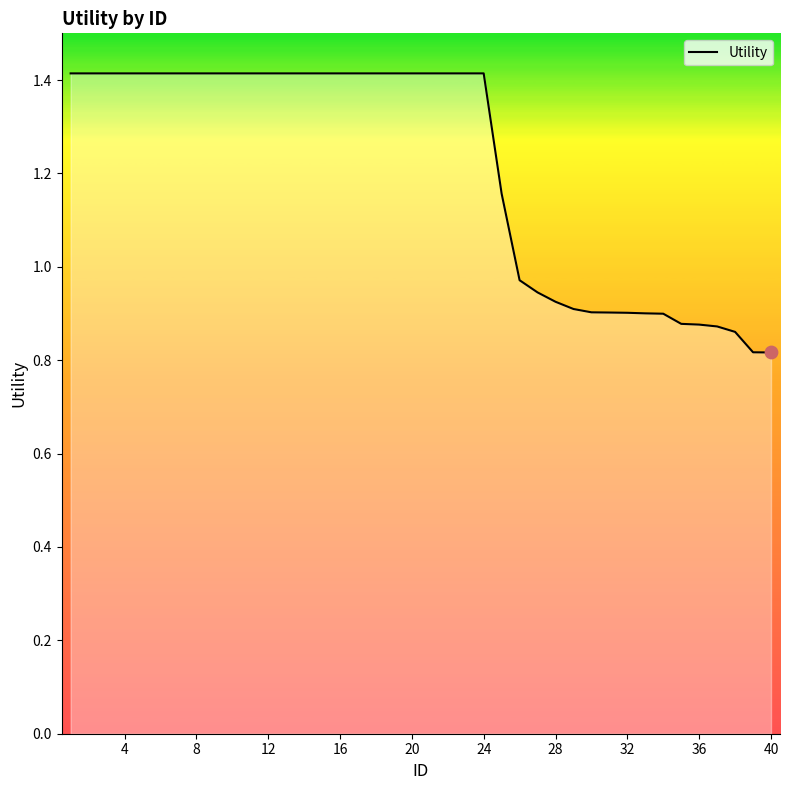

What is the greatest value displayed?

1.4